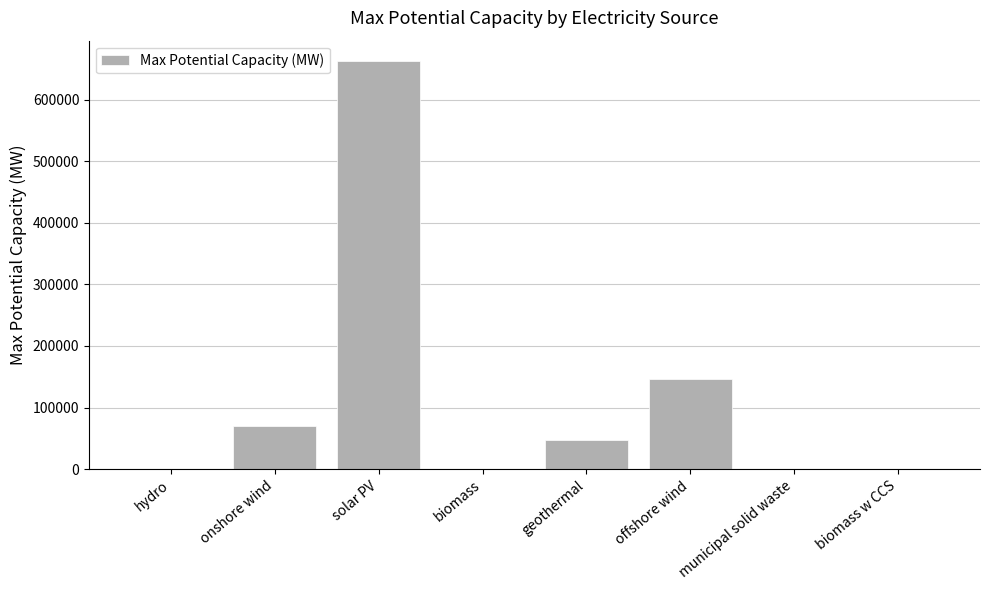

The chart shows a value of 75032.1 at geothermal. True or false?

False